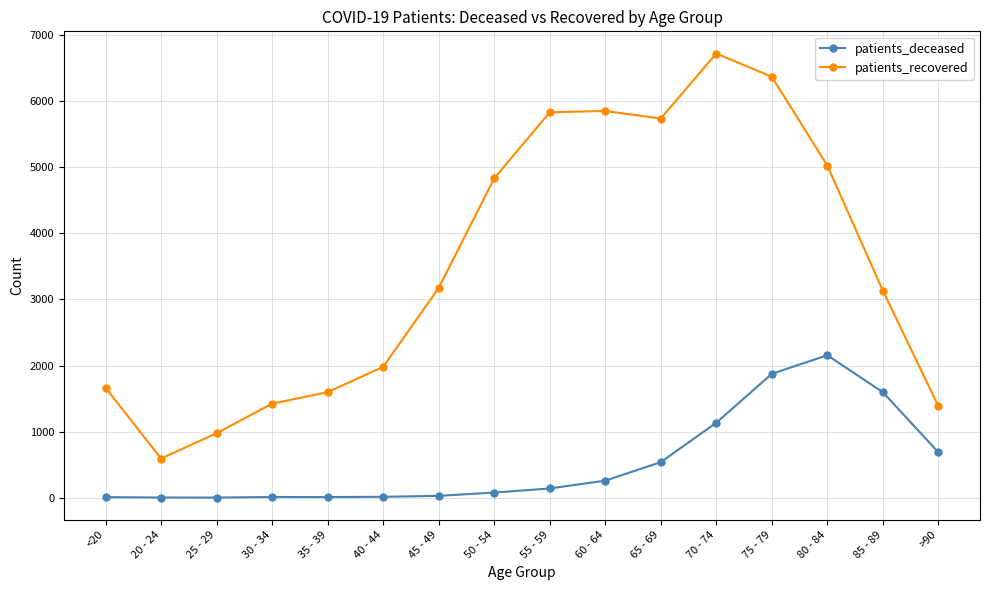

Does the chart have visible grid lines?

Yes